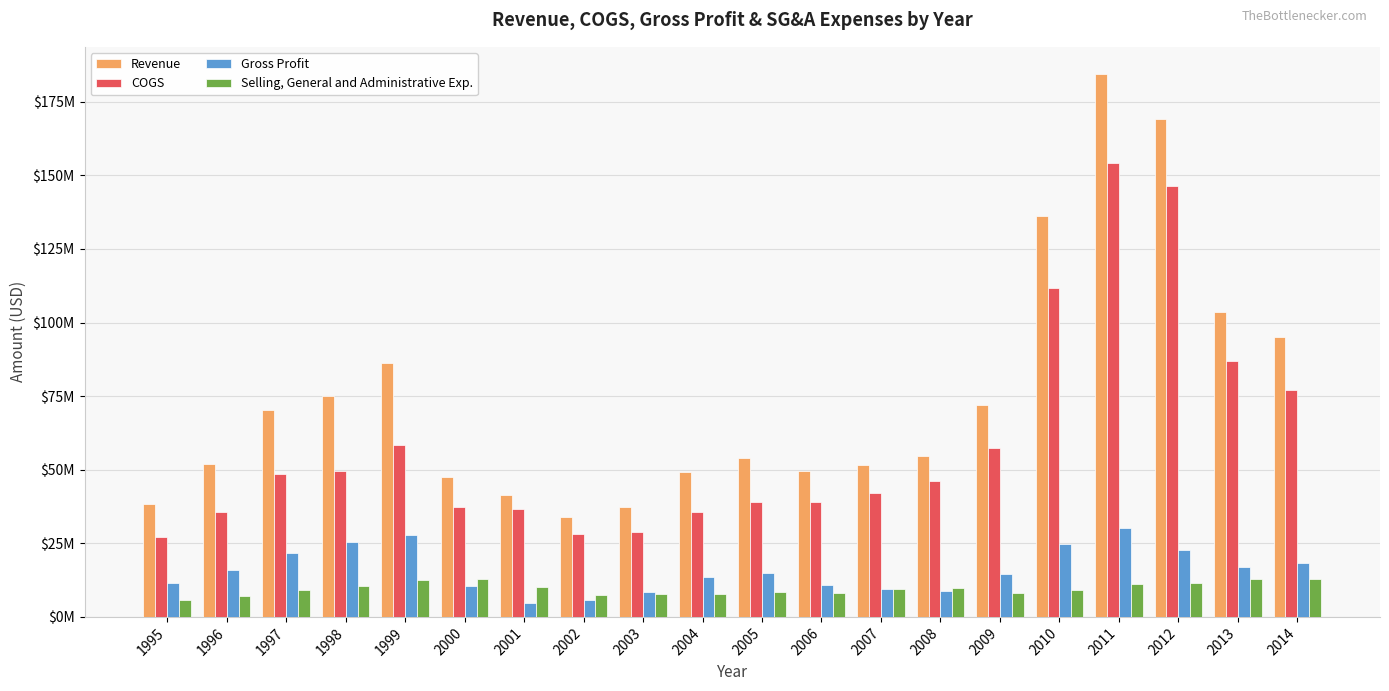

What is the difference between the highest and lowest values at 2009?

63997896